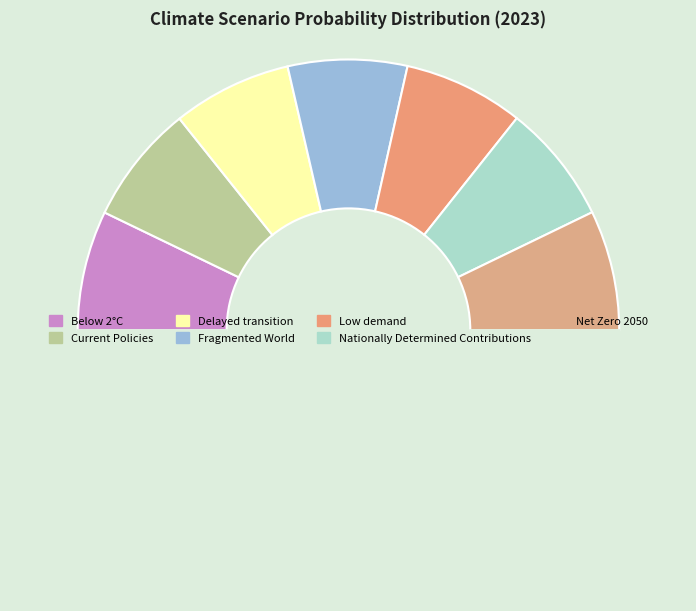

How many segments does this pie chart have?

8